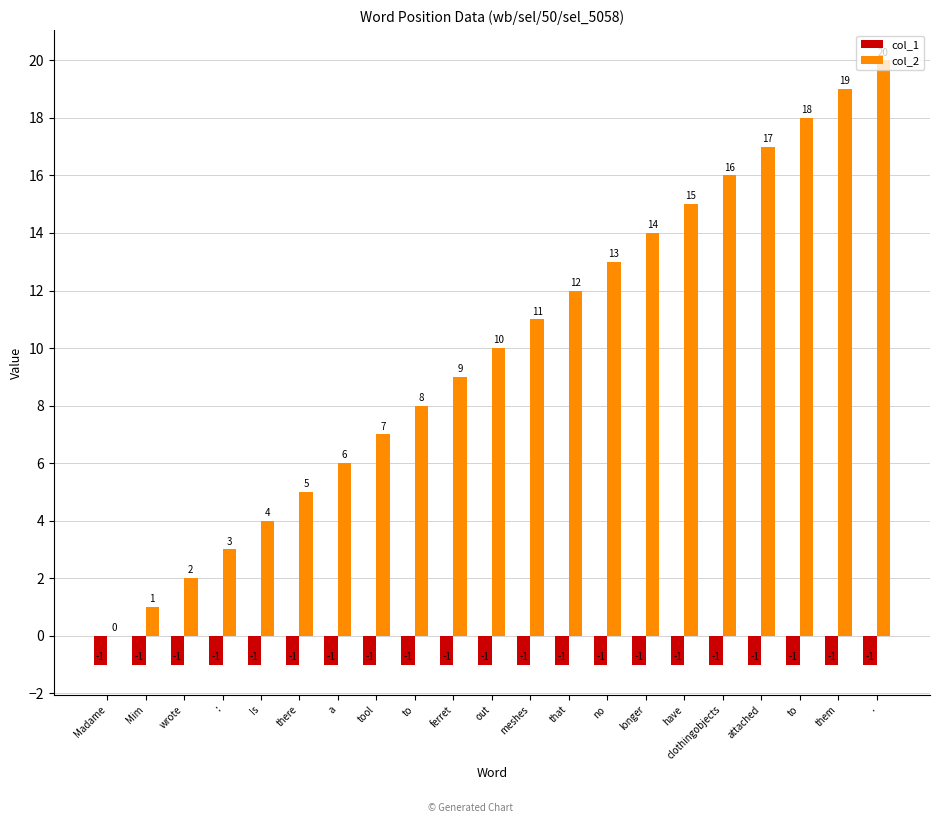

Are the bars grouped side by side (vs. stacked)?

Yes